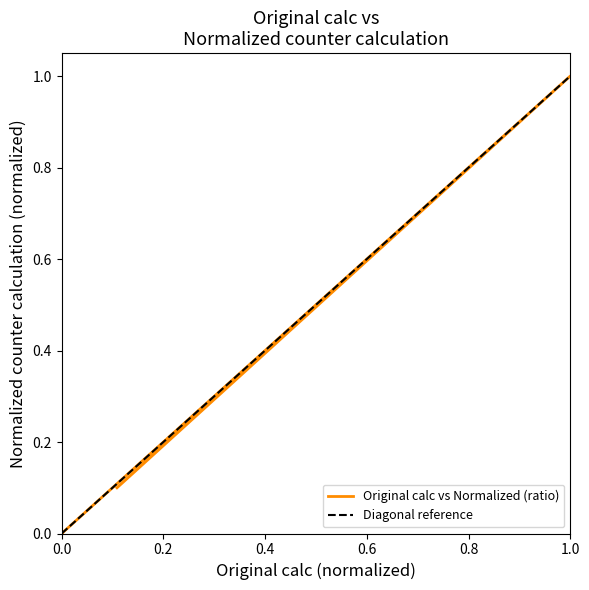

Does the chart have visible grid lines?

No